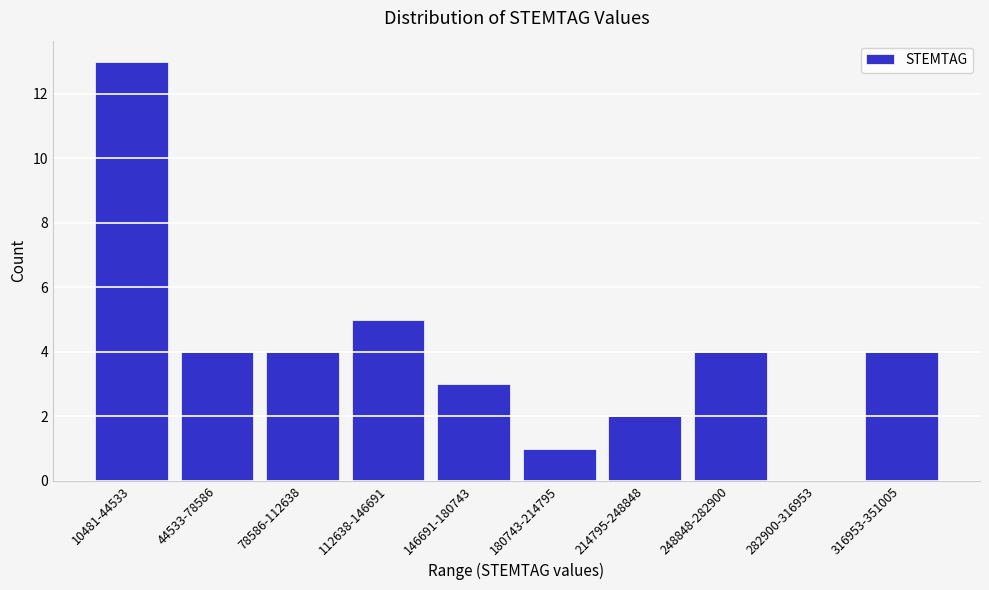

Reading right to left, extract all data points from this chart.

316953-351005=4	282900-316953=0	248848-282900=4	214795-248848=2	180743-214795=1	146691-180743=3	112638-146691=5	78586-112638=4	44533-78586=4	10481-44533=13